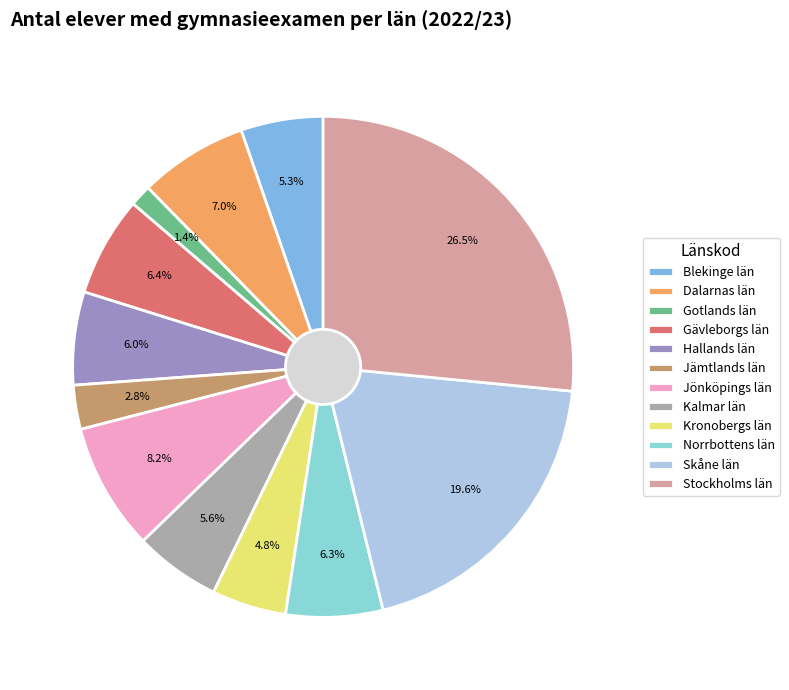

Combined, what portion of the pie is Jämtlands län and Stockholms län?

29.4%